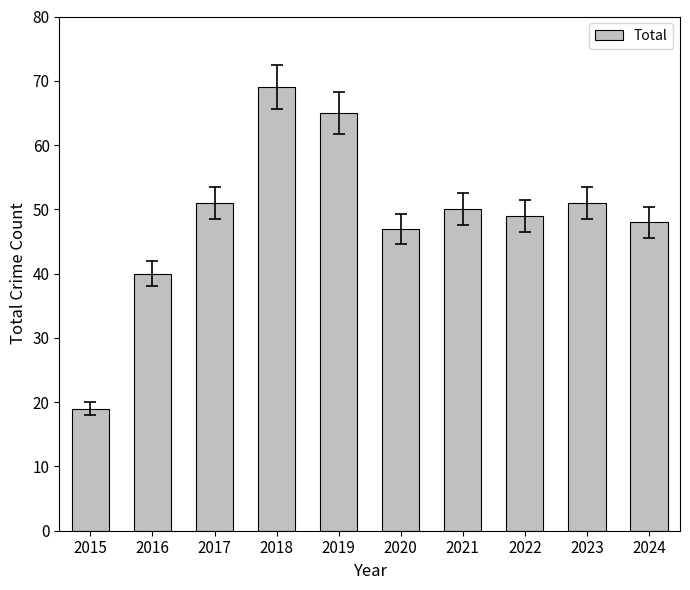

What is the change in value from 2015 to 2018?

+50